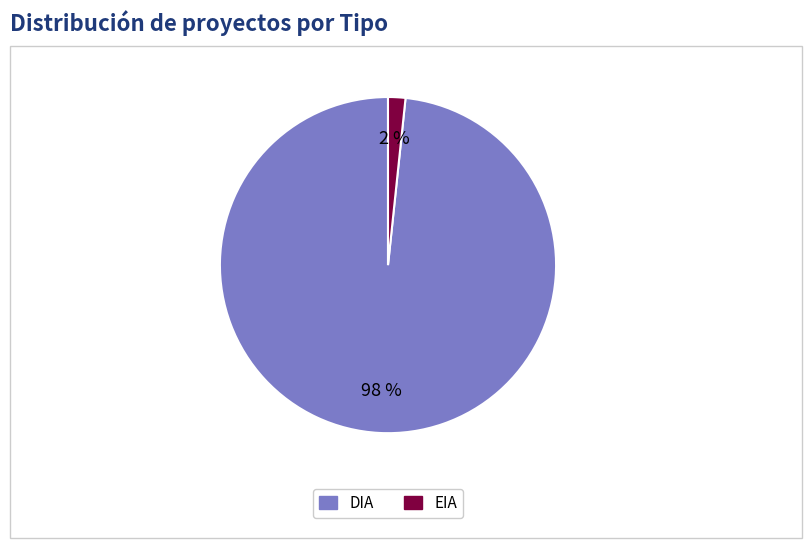

What is the smallest slice in the pie chart?

EIA